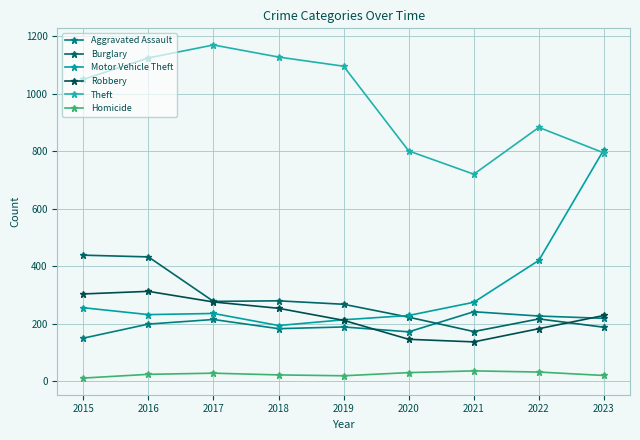

Between 2016 and 2023, which is larger?

2023